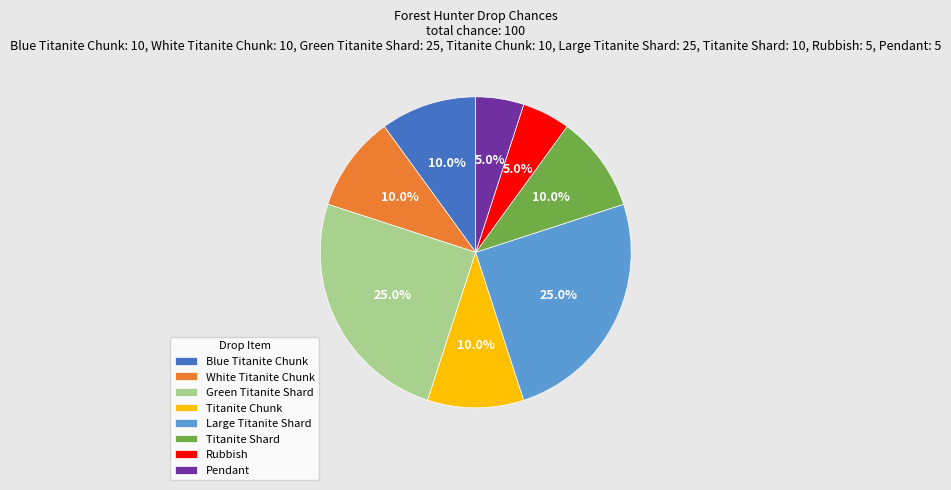

True or false: Titanite Chunk accounts for 1% of the total.

False